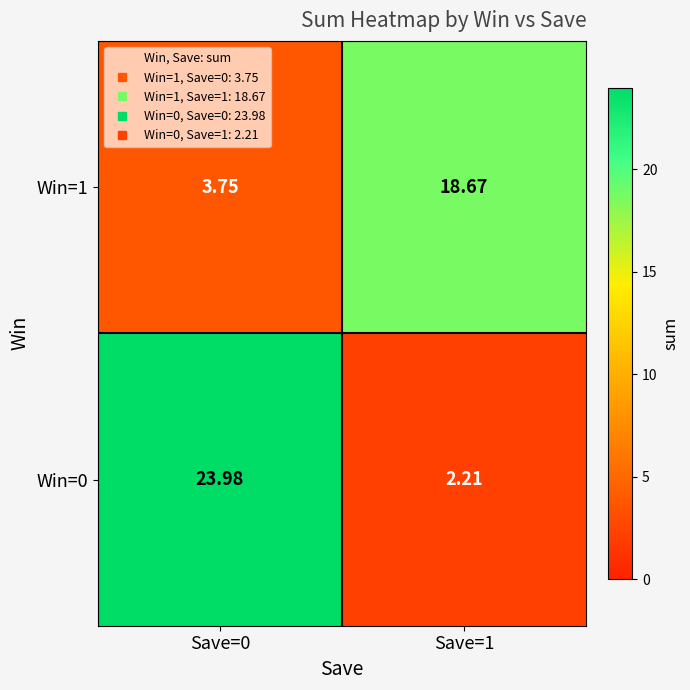

Which category has the lowest value across all series?

Save=1